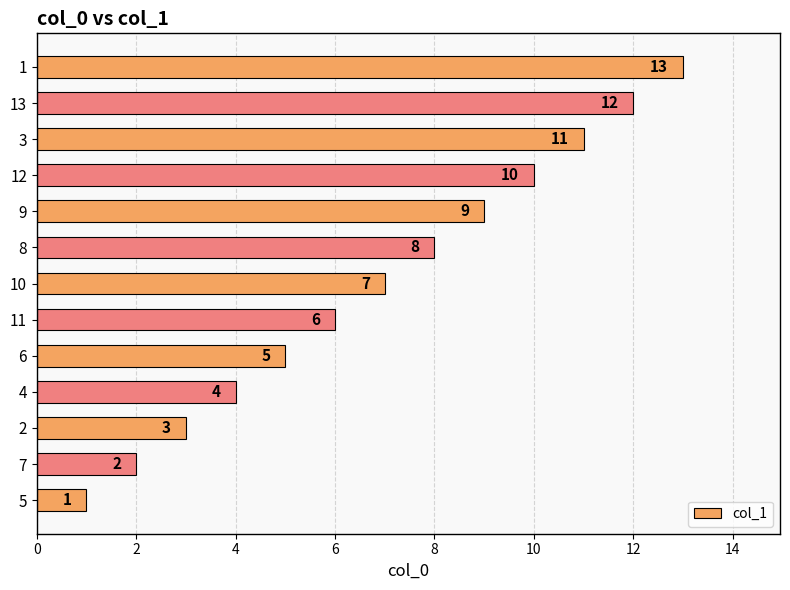

The value at 8 is 8. True or false?

True